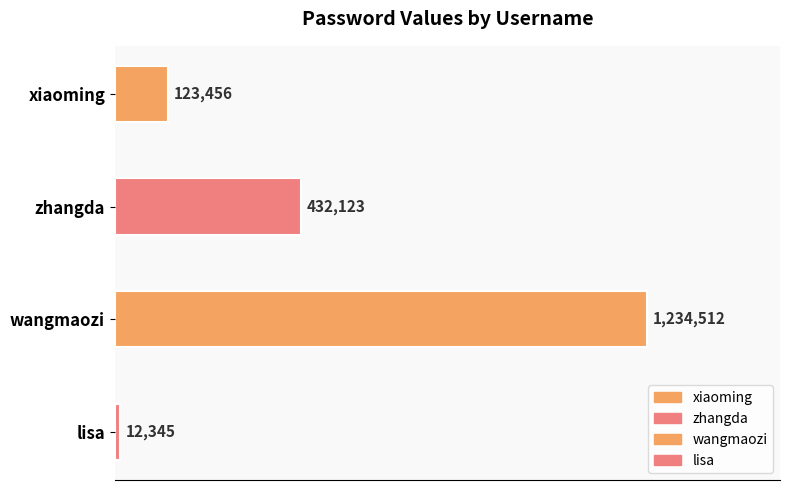

What is the label of the 4th bar from the right?

xiaoming